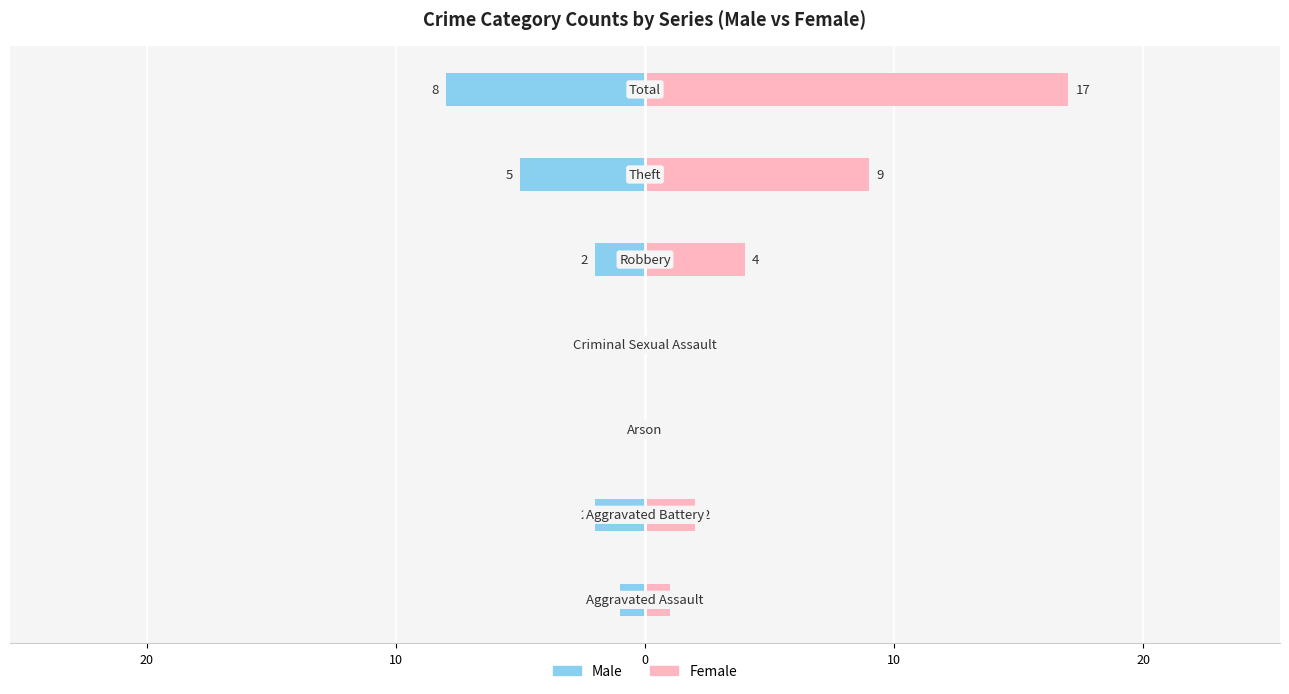

What is the sum of all Female values?

33